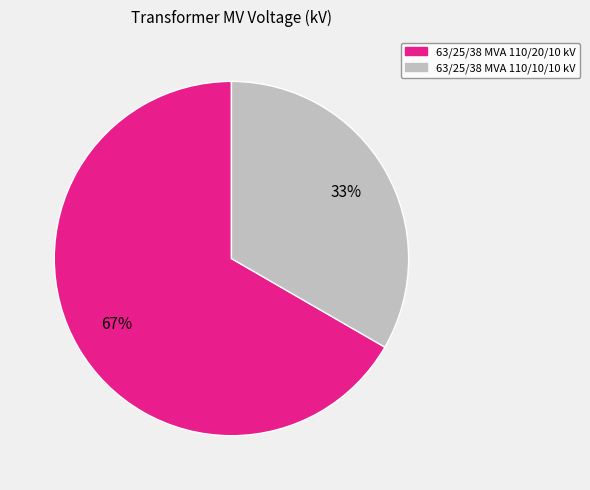

Approximately how many times larger is the value at 63/25/38 MVA 110/20/10 kV compared to 63/25/38 MVA 110/10/10 kV?

2.0